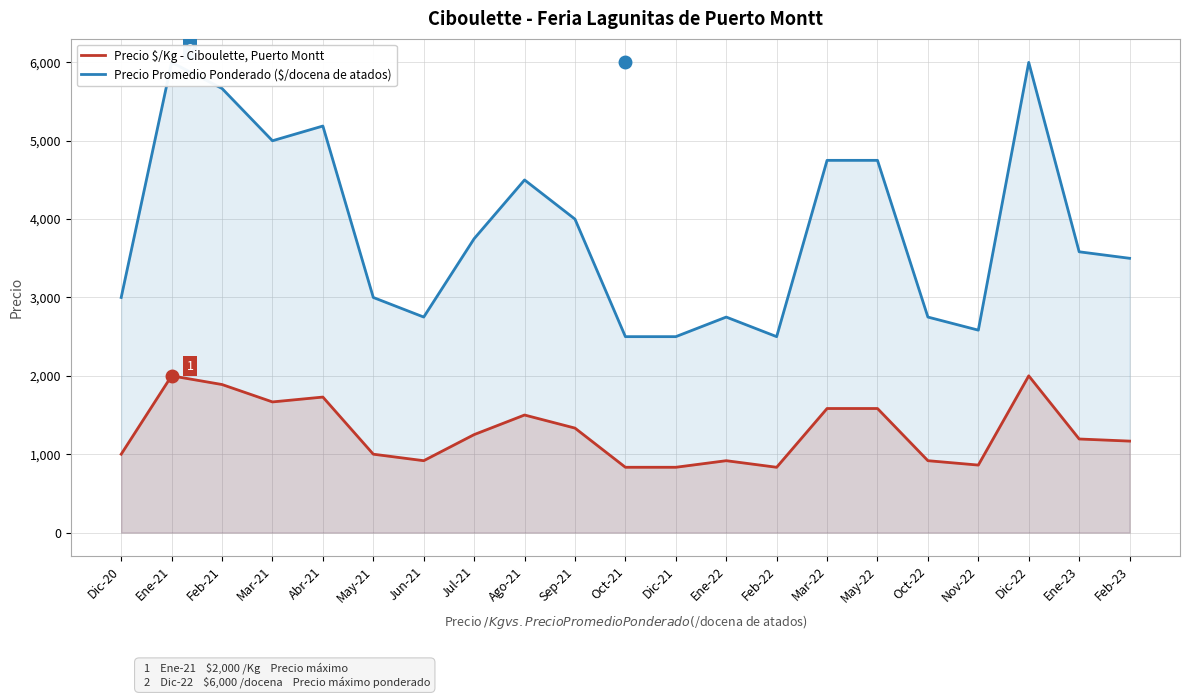

What is the difference between the highest and lowest values at Nov-22?

1722